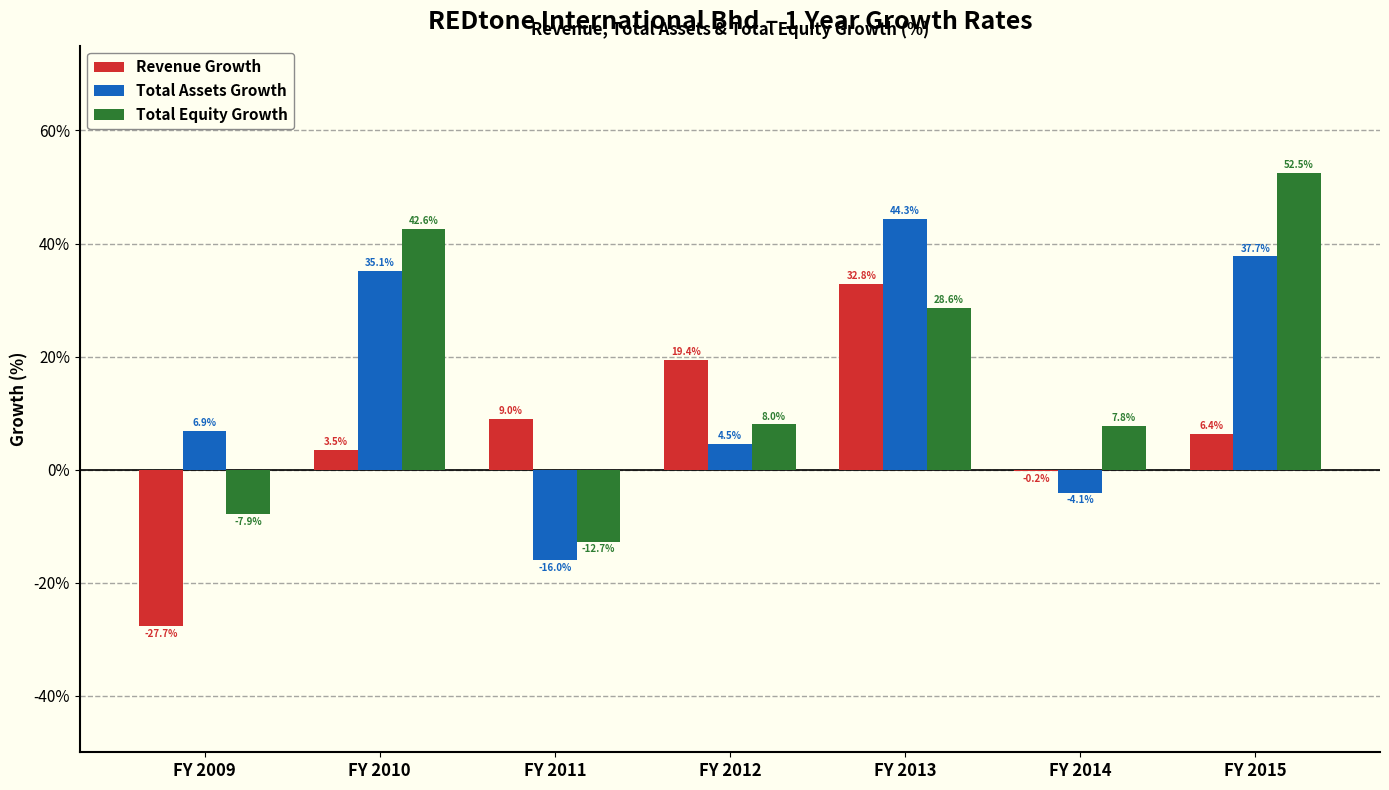

Count the number of categories in the chart.

7